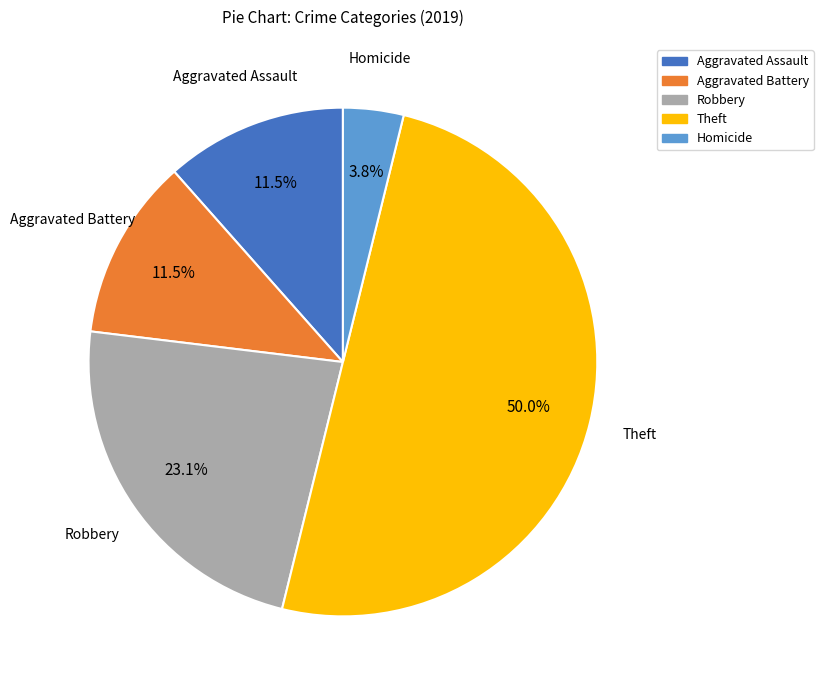

Is the sum of Robbery and Aggravated Assault greater than half?

No